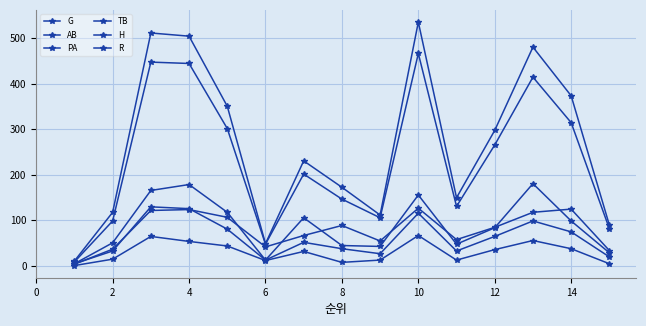

What is the difference between the maximum and minimum values in the H series?

125